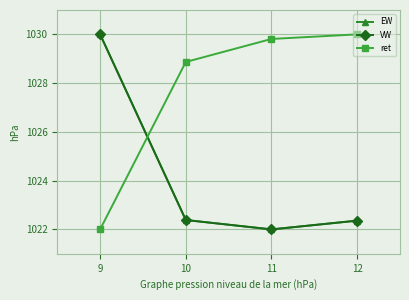

Reading left to right, list all the values displayed in this chart.

EW: 1030.0	1022.4	1022.0	1022.4
VW: 1030.0	1022.4	1022.0	1022.4
ret: 1022.0	1028.9	1029.8	1030.0